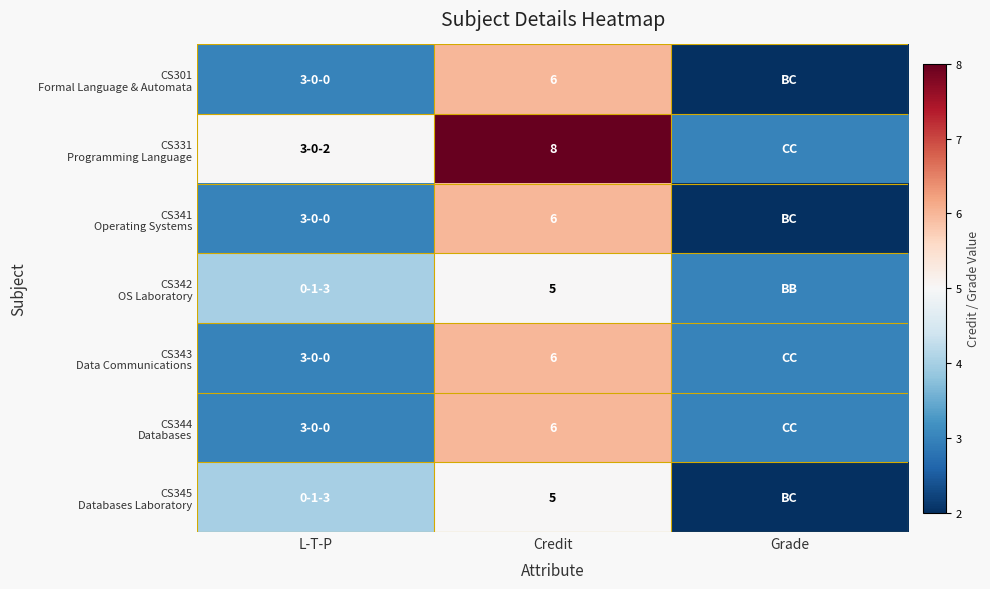

What is the spread (max minus min) of values at Credit?

3